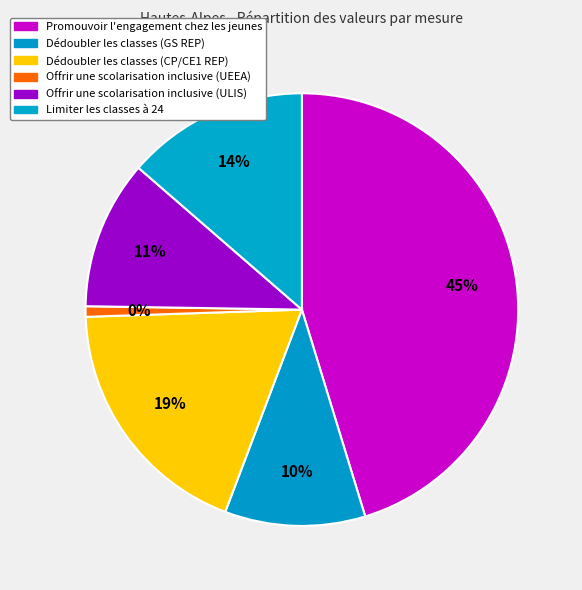

To the nearest percent, what is the combined percentage of Offrir une scolarisation inclusive (ULIS) and Promouvoir l'engagement chez les jeunes?

56%